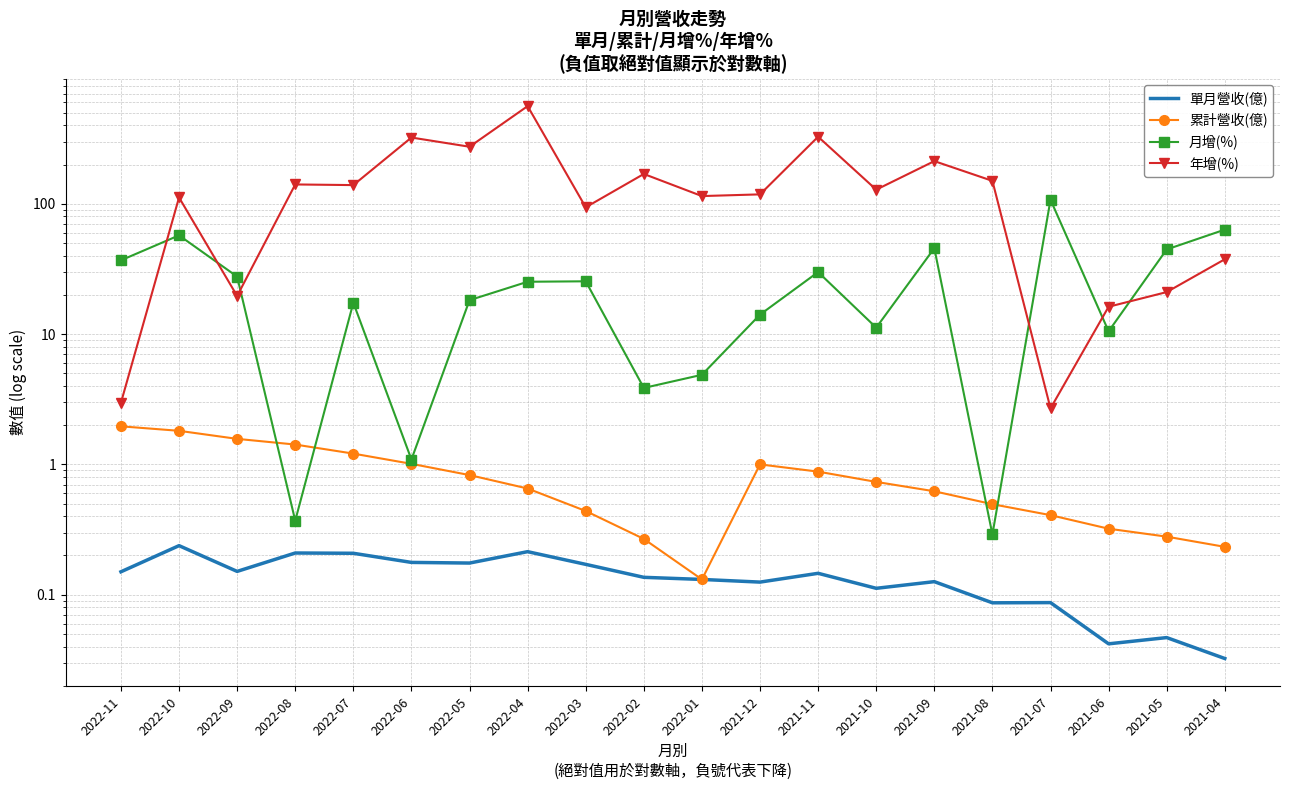

At which category does the chart reach its minimum across all series?

2021-04